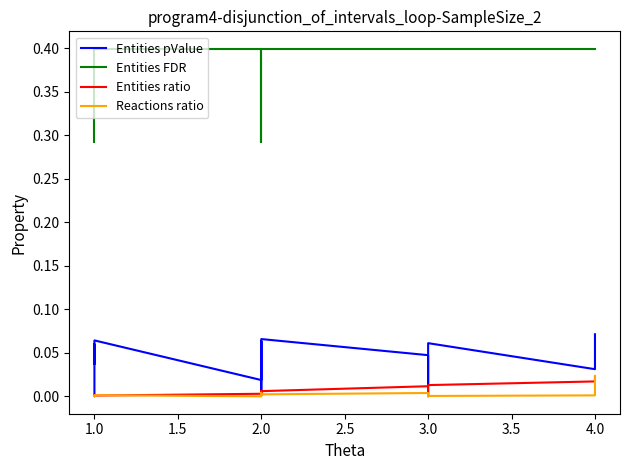

What is the total value across all series at 1.0?

0.4